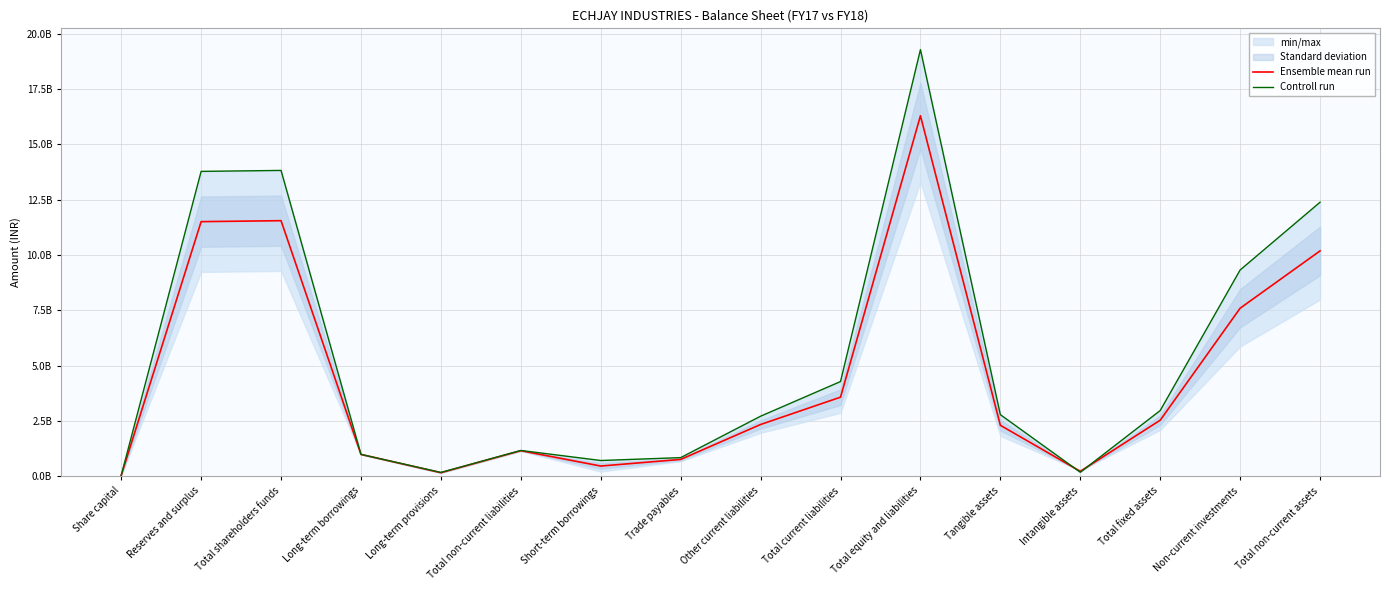

Which series has the largest range (max minus min)?

Controll run